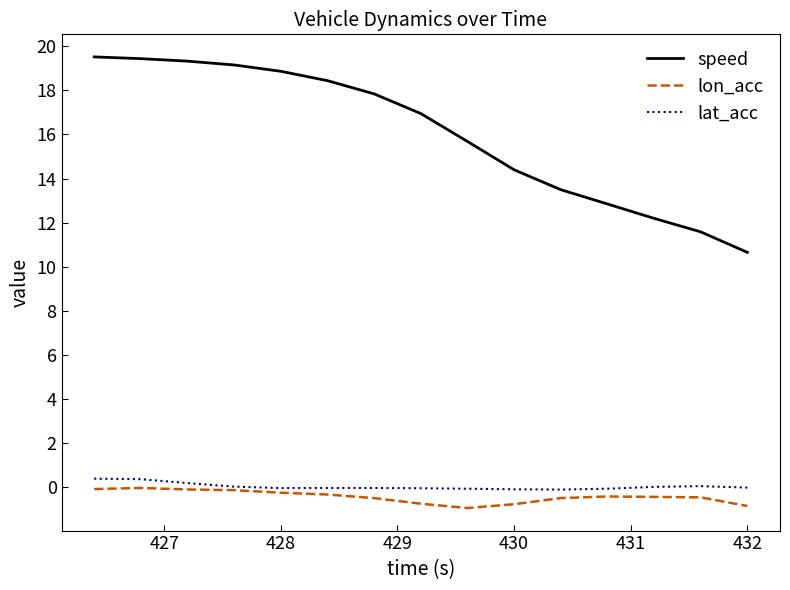

Is this an area chart (filled region under the line)?

No